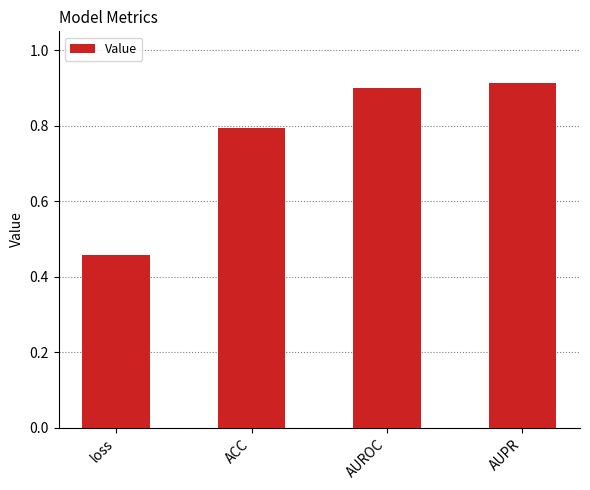

What is the difference between the second highest and second lowest values?

0.1